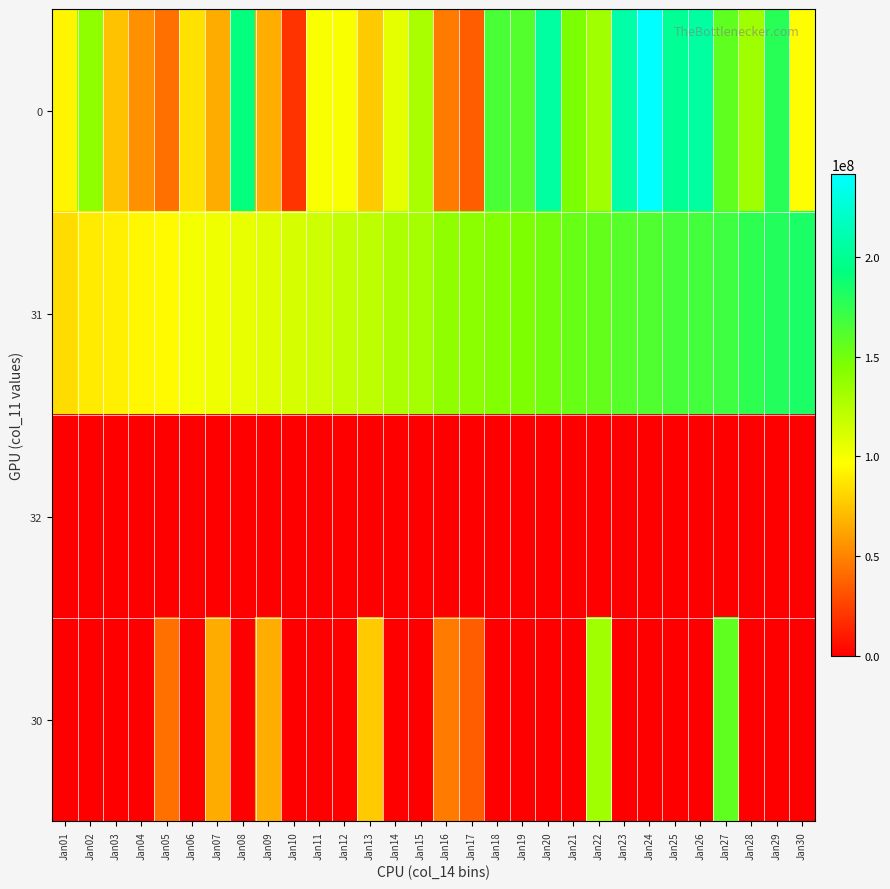

At how many categories does at least one series exceed 83026646?

30